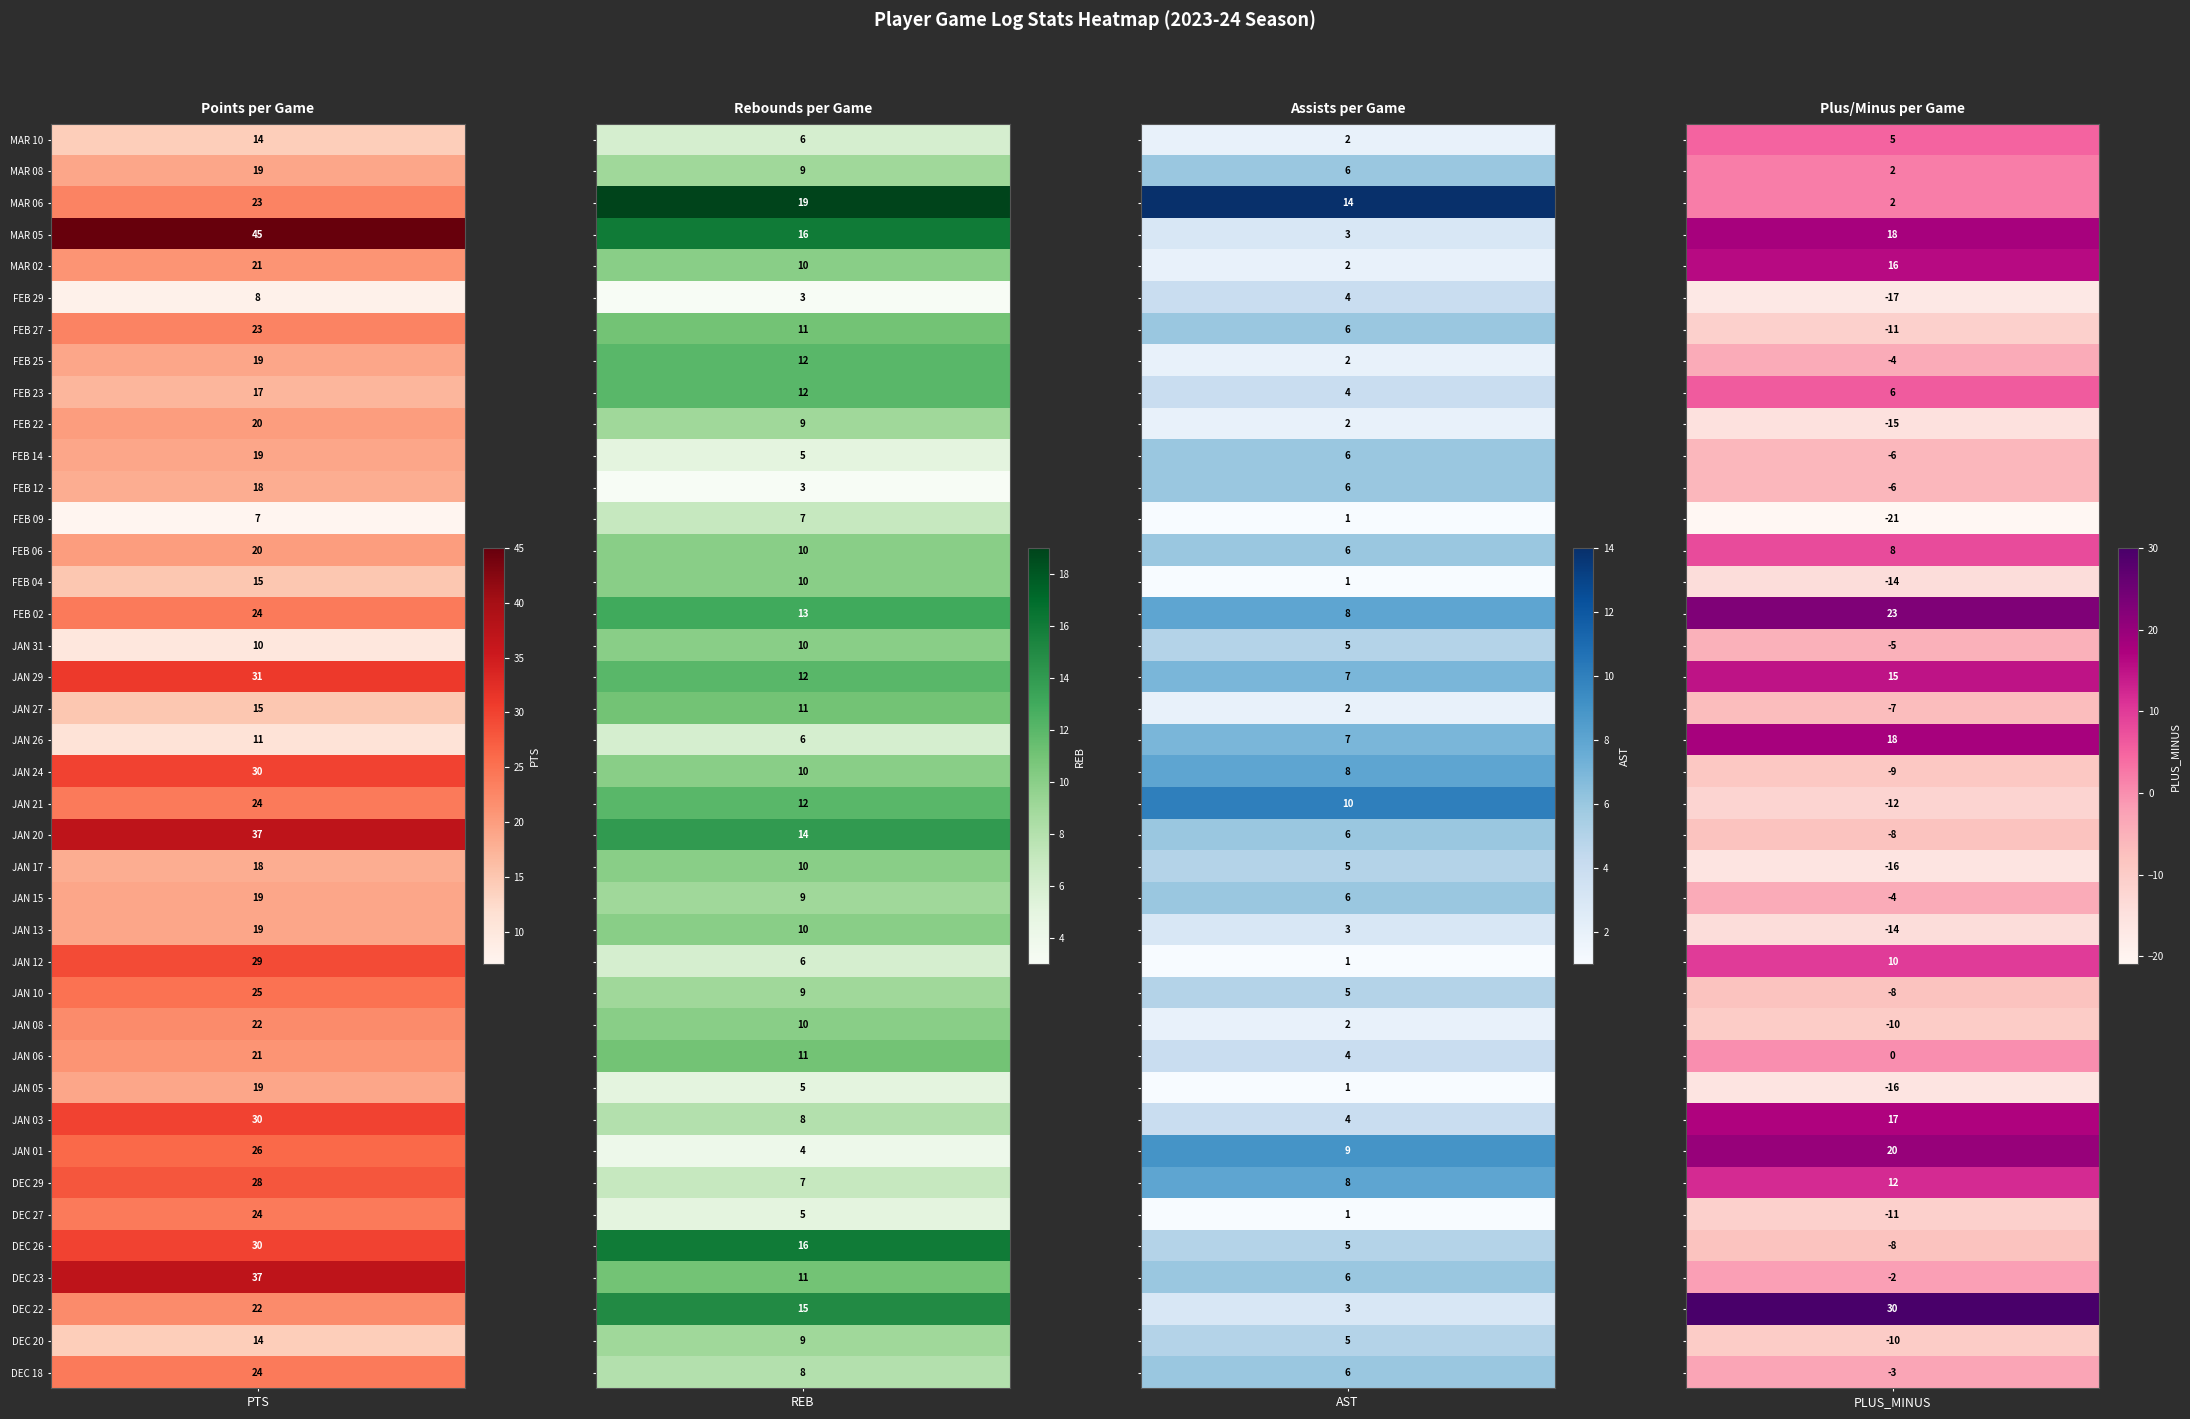

Which series has the largest total across all categories?

PTS